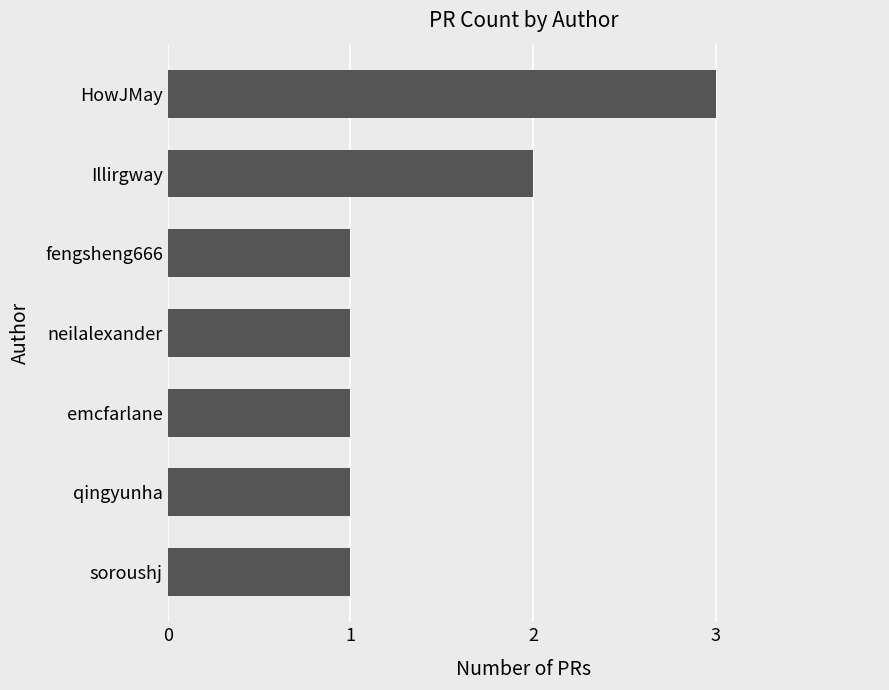

What is the sum of all values?

10